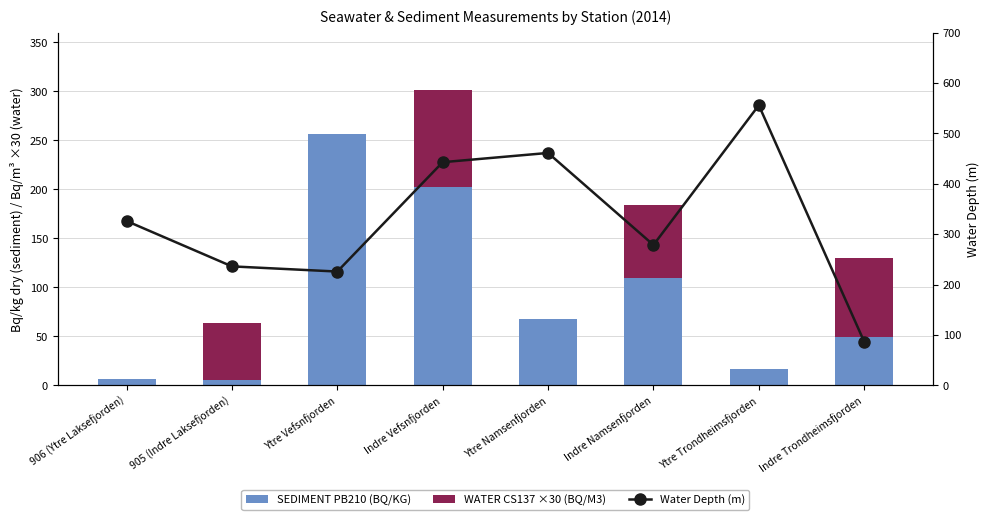

Reading right to left, list all the values displayed in this chart.

SEDIMENT PB210 (BQ/KG): Indre Trondheimsfjorden=49.9	Ytre Trondheimsfjorden=17.2	Indre Namsenfjorden=109.6	Ytre Namsenfjorden=68.3	Indre Vefsnfjorden=202.8	Ytre Vefsnfjorden=256.2	905 (Indre Laksefjorden)=5.6	906 (Ytre Laksefjorden)=6.1
WATER CS137 ×30 (BQ/M3): Indre Trondheimsfjorden=80.5	Ytre Trondheimsfjorden=0.0	Indre Namsenfjorden=74.8	Ytre Namsenfjorden=0.0	Indre Vefsnfjorden=98.8	Ytre Vefsnfjorden=0.0	905 (Indre Laksefjorden)=58.2	906 (Ytre Laksefjorden)=0.0
Water Depth (m): Indre Trondheimsfjorden=86.8	Ytre Trondheimsfjorden=556.0	Indre Namsenfjorden=278.7	Ytre Namsenfjorden=461.3	Indre Vefsnfjorden=443.0	Ytre Vefsnfjorden=226.0	905 (Indre Laksefjorden)=236.3	906 (Ytre Laksefjorden)=326.3